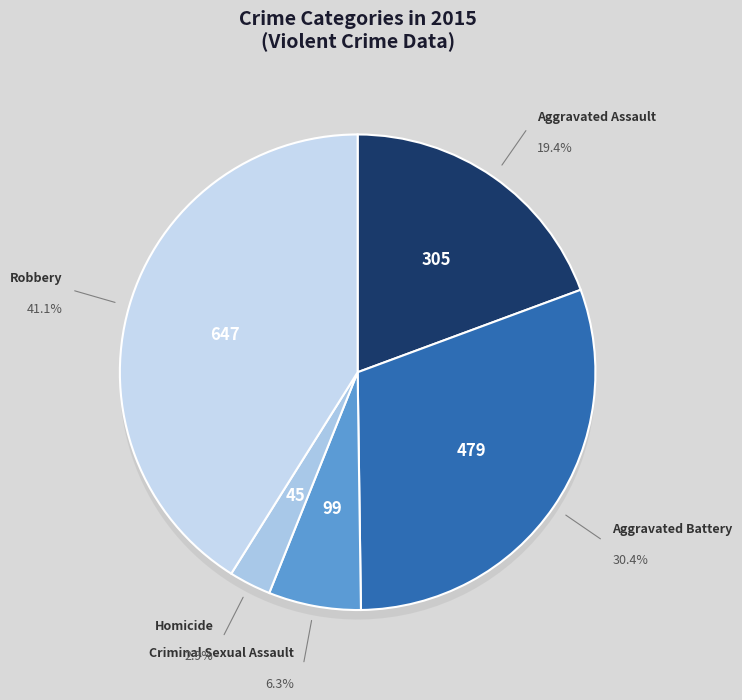

Is Criminal Sexual Assault the majority of the pie?

No